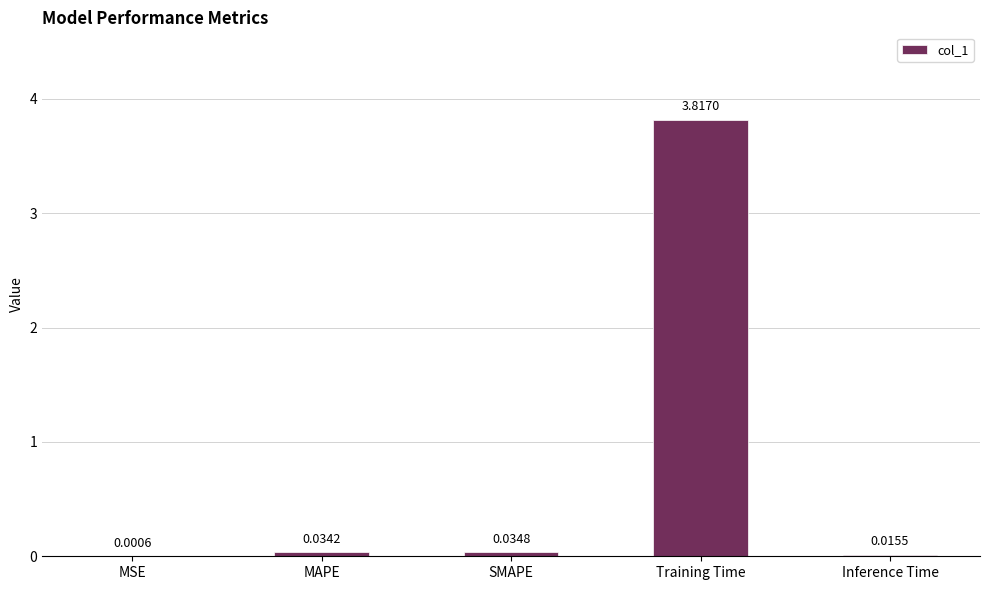

Which has a higher value, MSE or Training Time?

Training Time